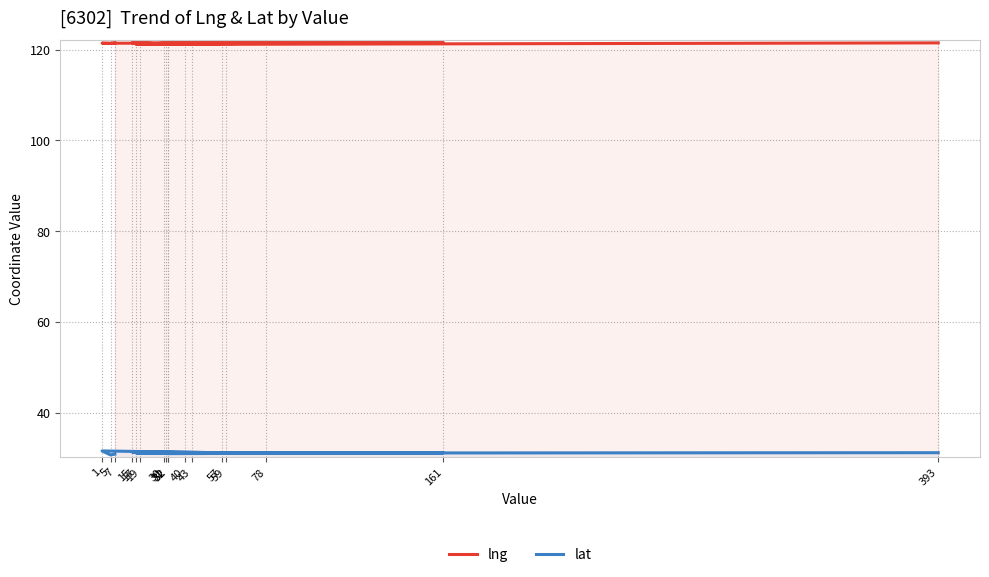

What is the sum of all lng values?

2064.1